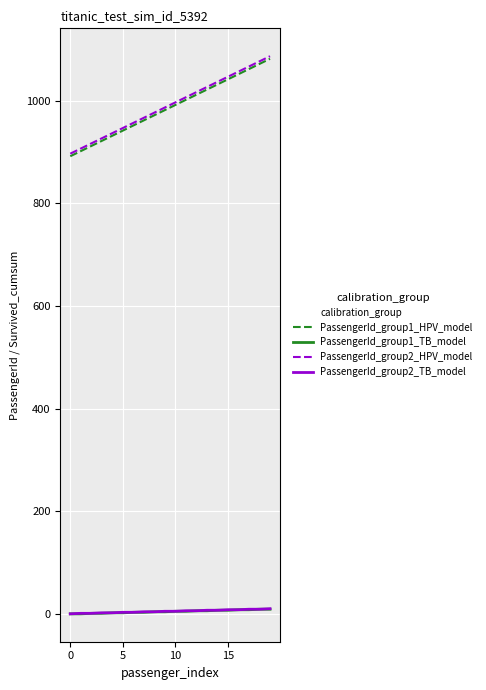

Does the chart display data point markers on the line(s)?

No